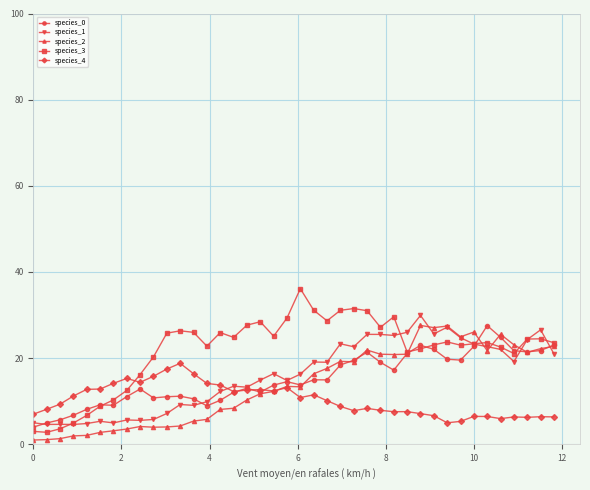

True or false: species_3 has more than 1 interior local peaks.

True